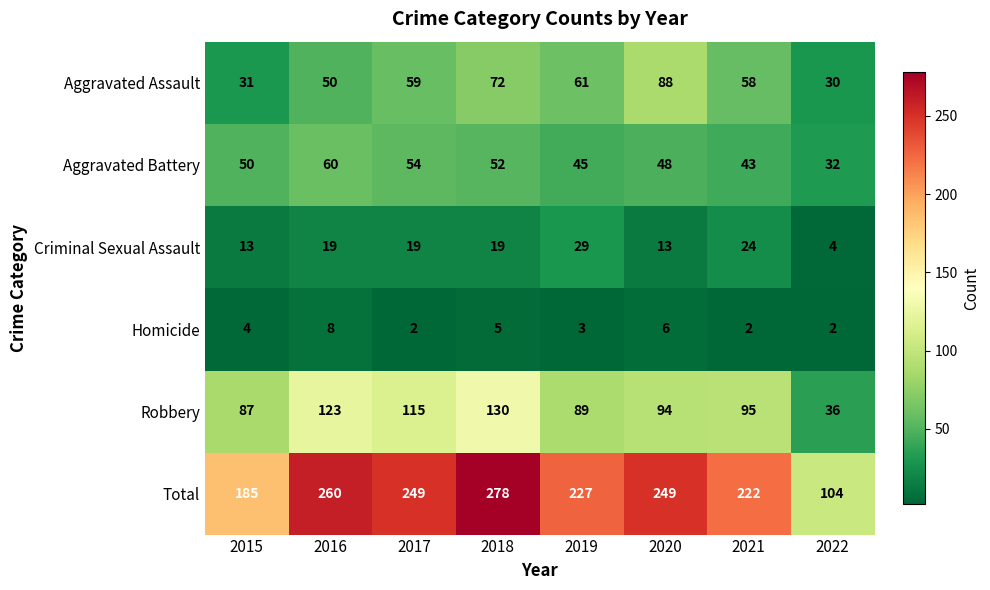

List the series in order of their peak value, lowest first.

Homicide, Criminal Sexual Assault, Aggravated Battery, Aggravated Assault, Robbery, Total